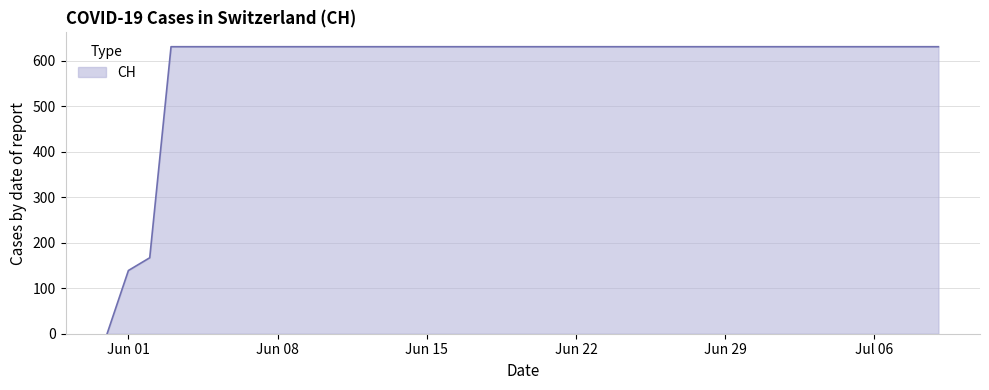

What is the greatest value displayed?

631